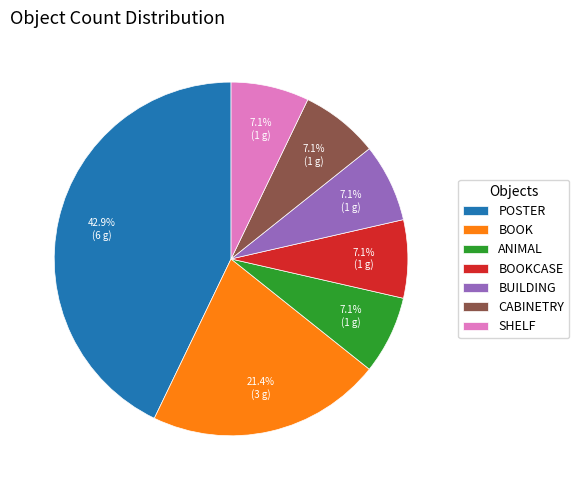

What is the total percentage of BOOKCASE and BOOK?

28.6%